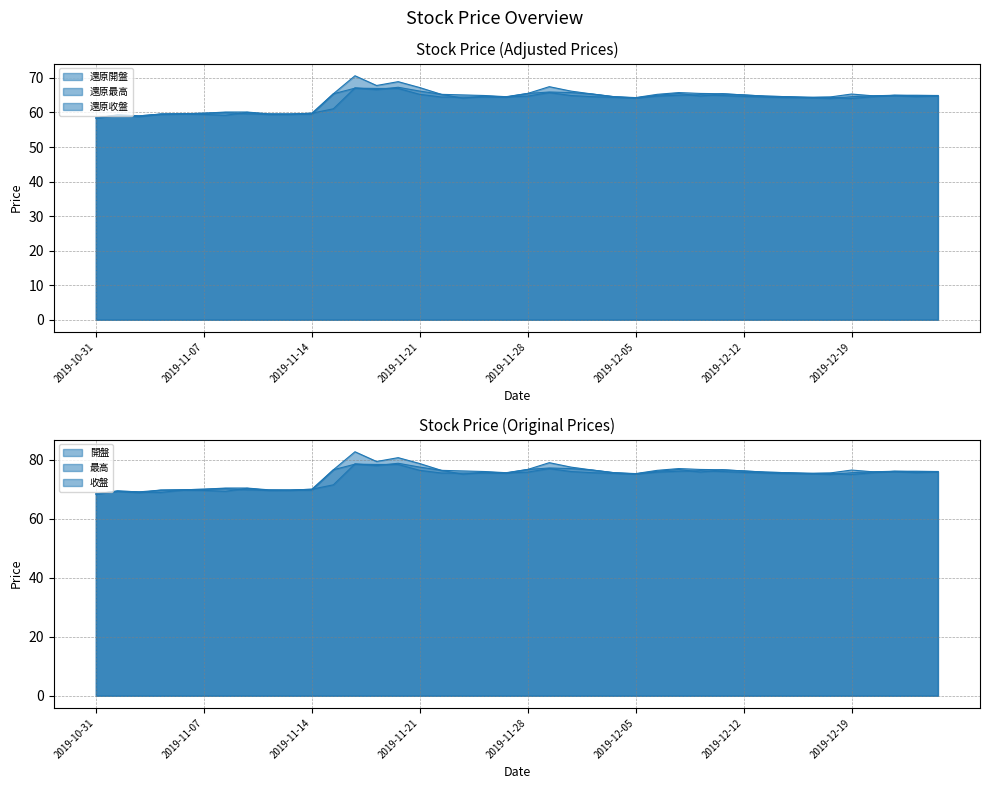

What is the highest value of the 開盤 series?

78.8